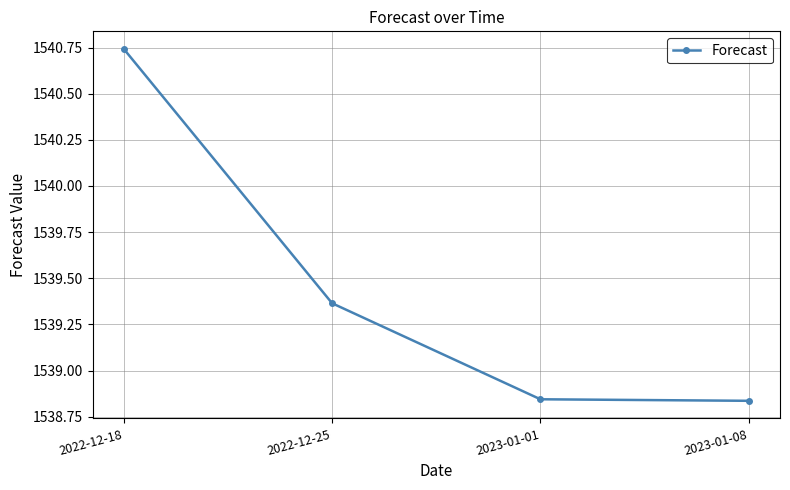

Does the chart have visible grid lines?

Yes